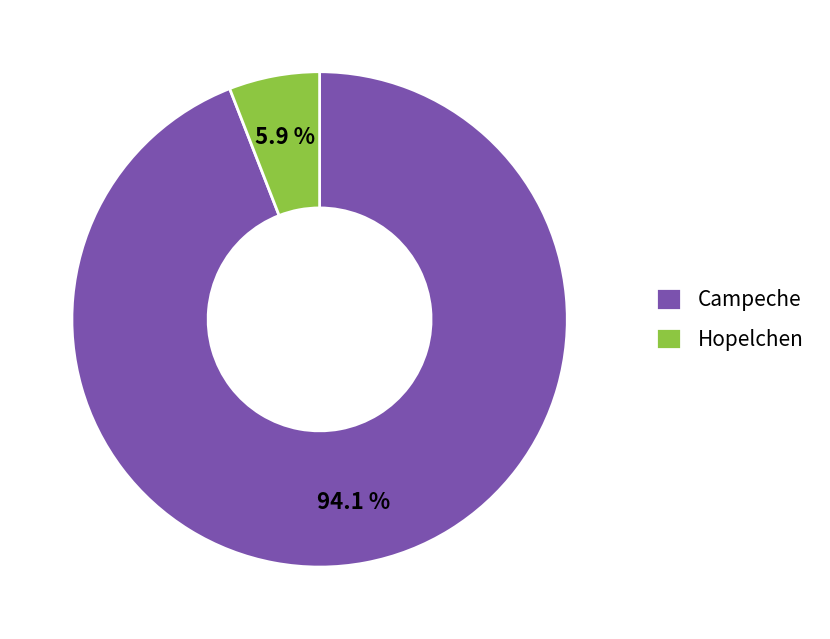

Which category has the biggest portion of the pie?

Campeche